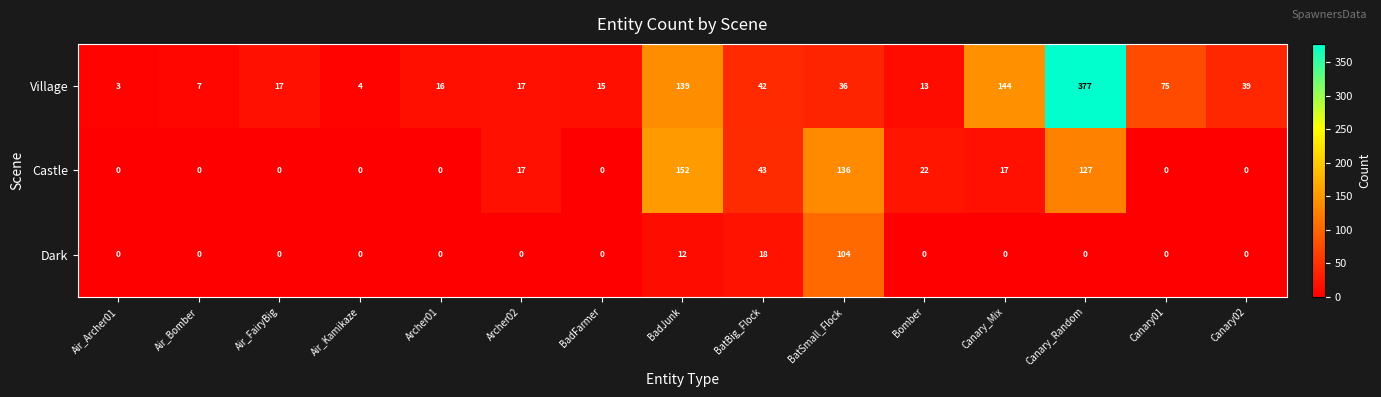

Where is Dark nearest to the value 52?

BatBig_Flock